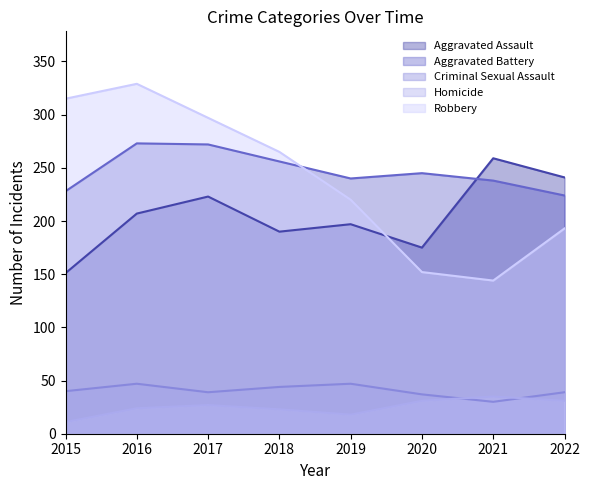

What is the sum of the Aggravated Assault values at 2019 and 2015?

348